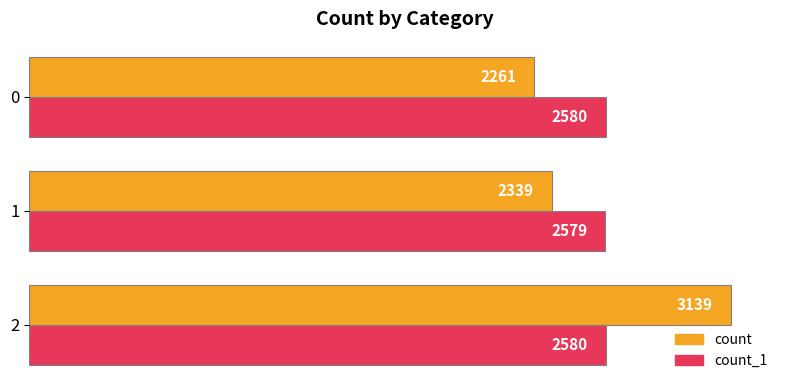

At 1, list the series in order from smallest to largest.

count, count_1